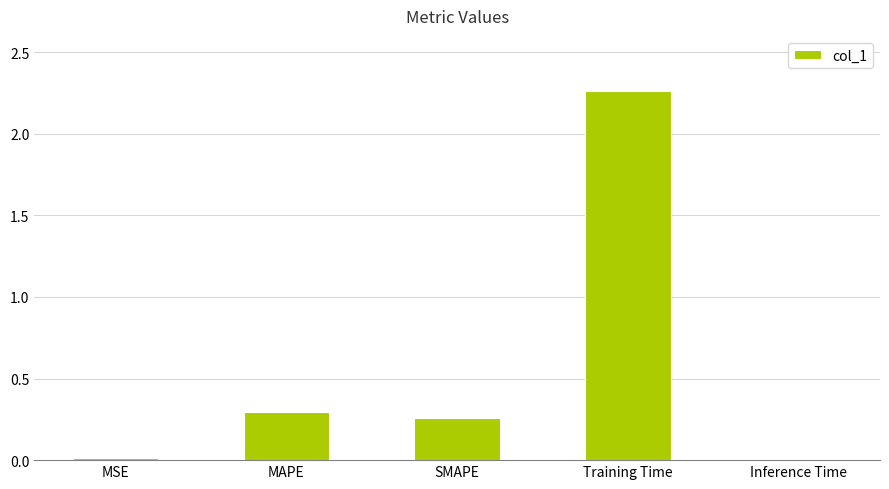

What is the change in value from MSE to Training Time?

+2.2